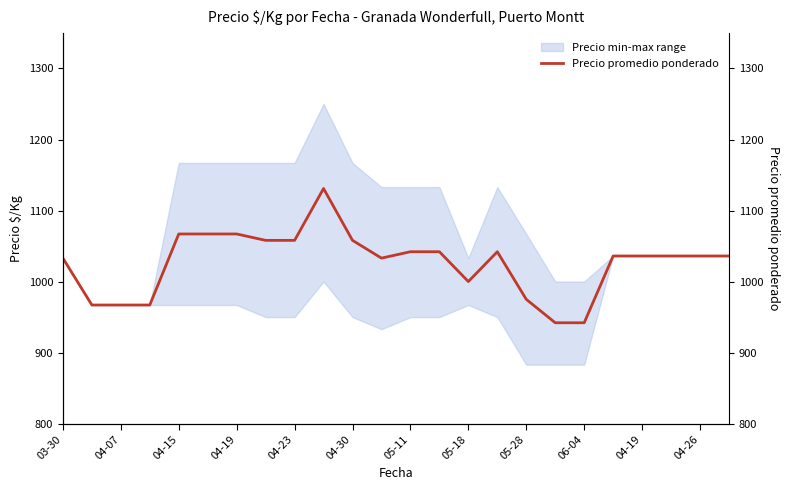

What is the label of the 23rd point from the right?

04-07